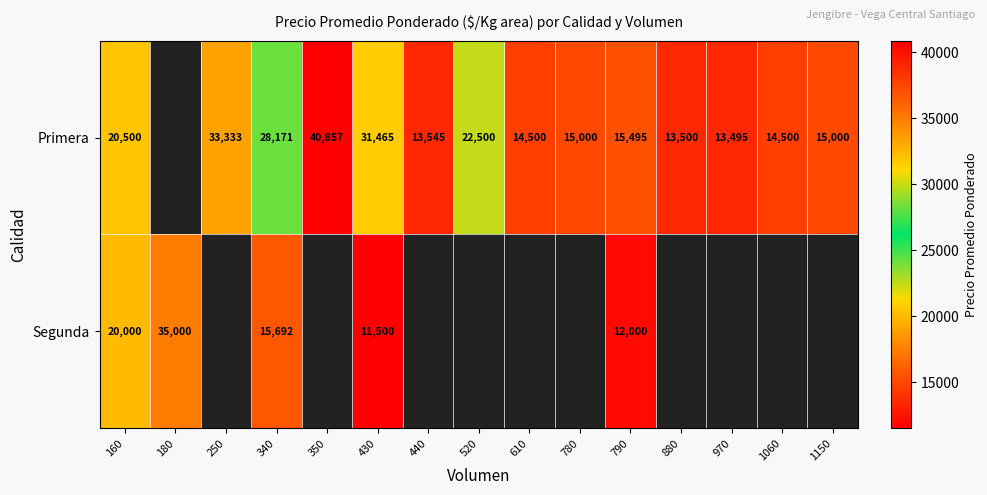

At 430, list the series in order from largest to smallest.

Primera, Segunda